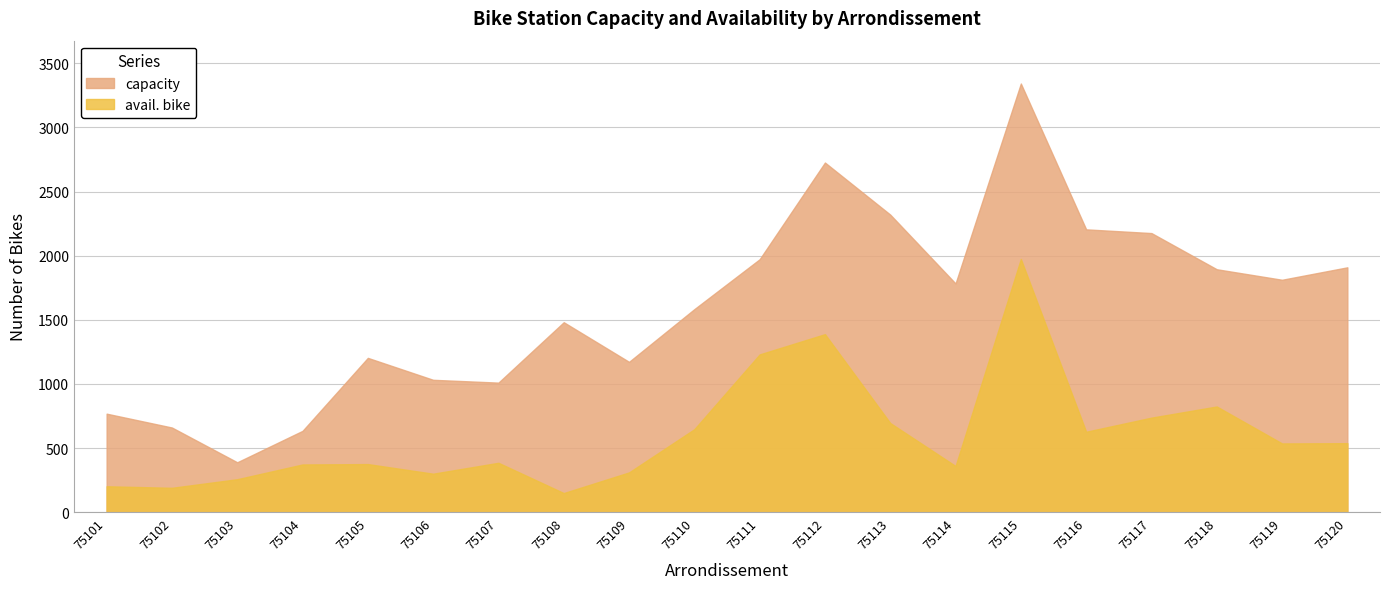

In avail. bike, how many points are higher than both neighbors (excluding endpoints)?

5